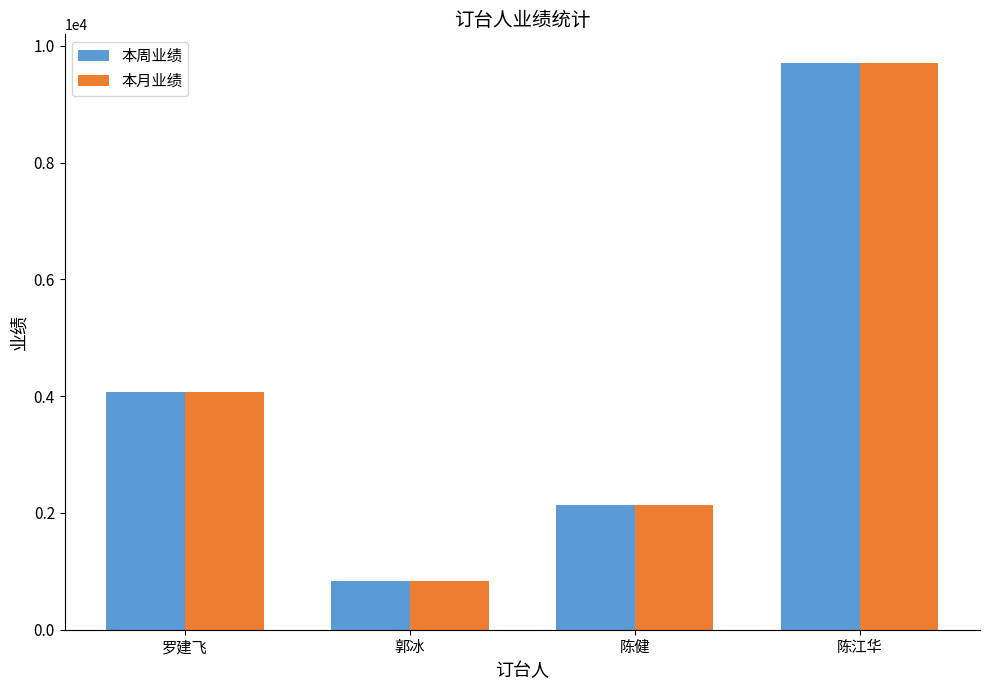

At how many categories does at least one series exceed 8413?

1